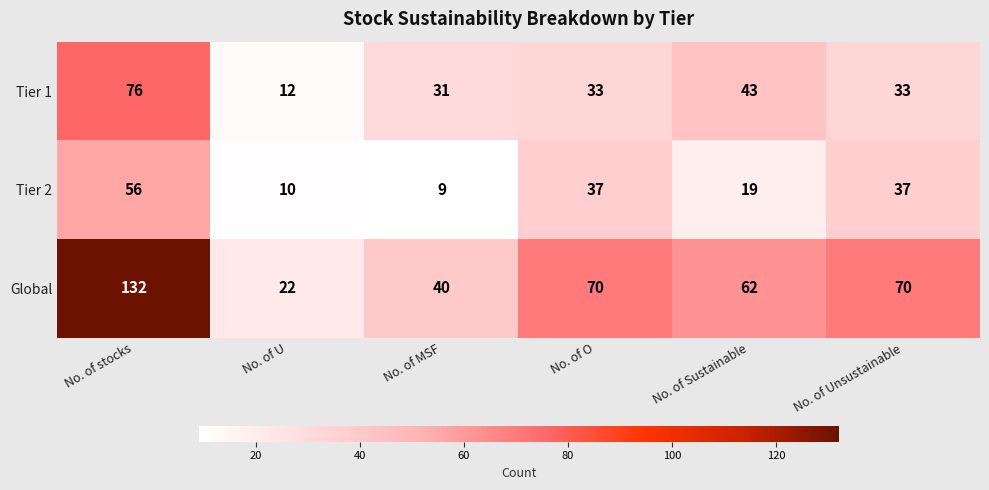

Which category has the lowest value across all series?

No. of MSF